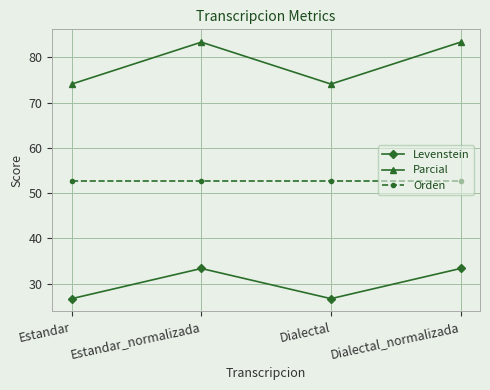

True or false: Parcial and Orden cross at least once.

False